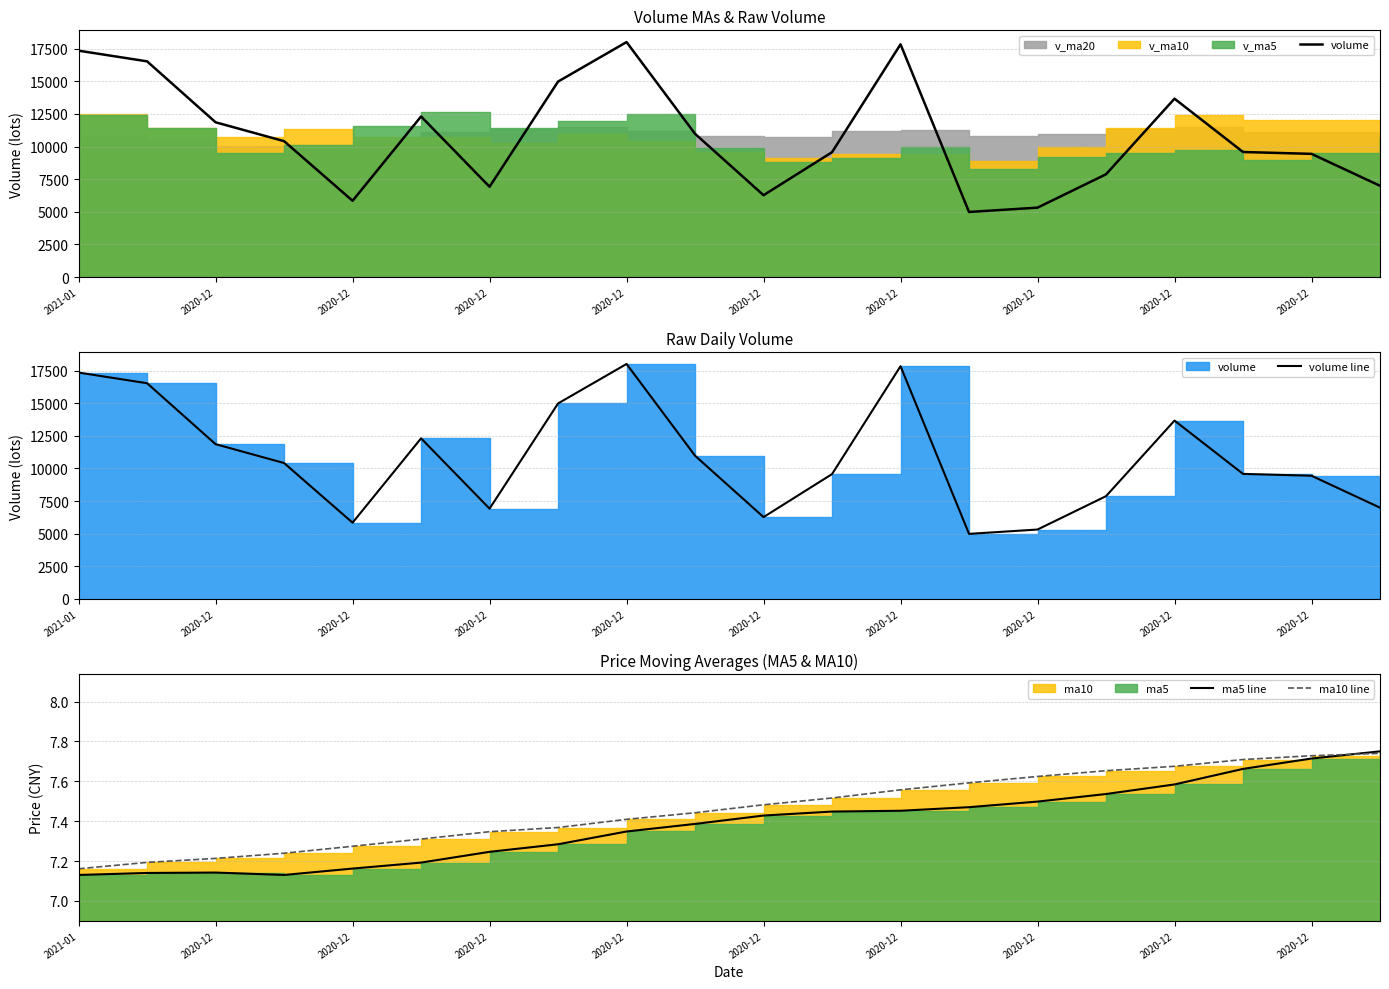

What is the difference between the maximum and minimum values in the ma10 line series?

0.6